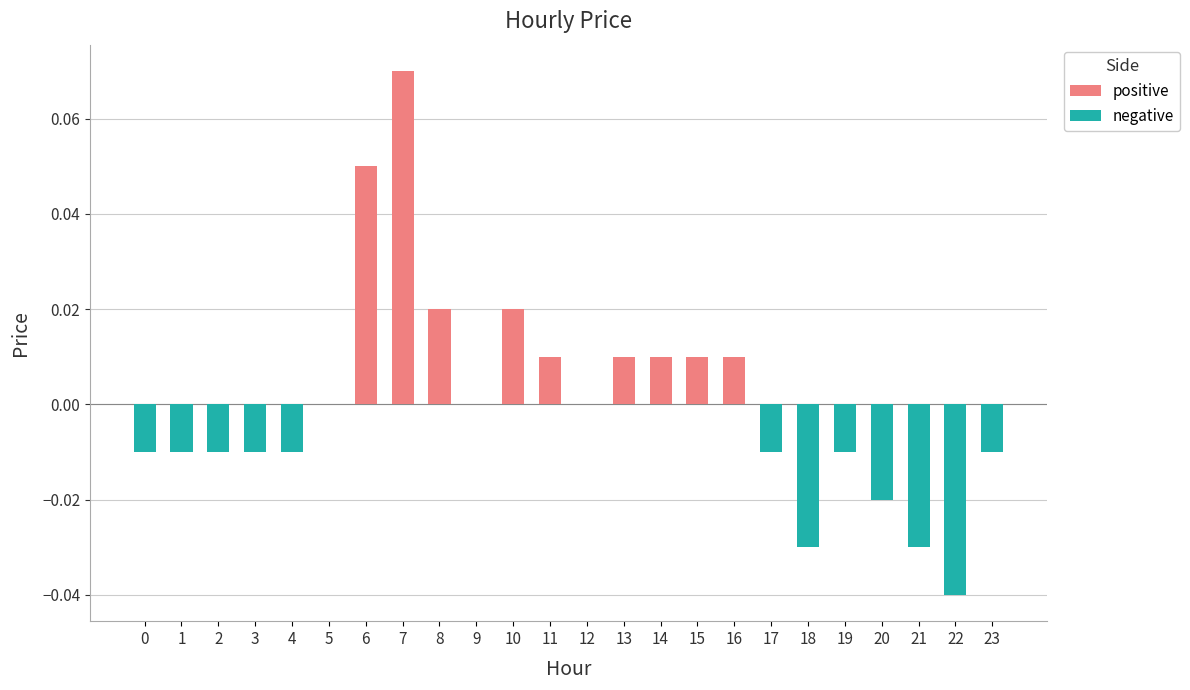

Which label corresponds to the largest value in the chart?

7